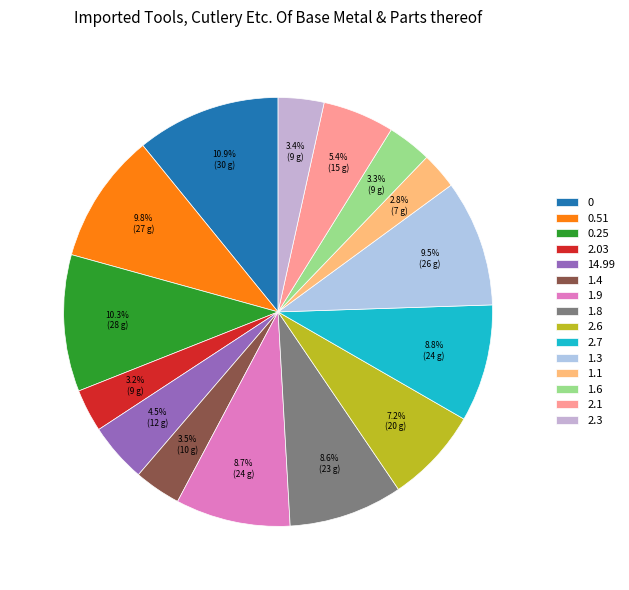

To the nearest percent, what portion does 1.6 represent?

3%